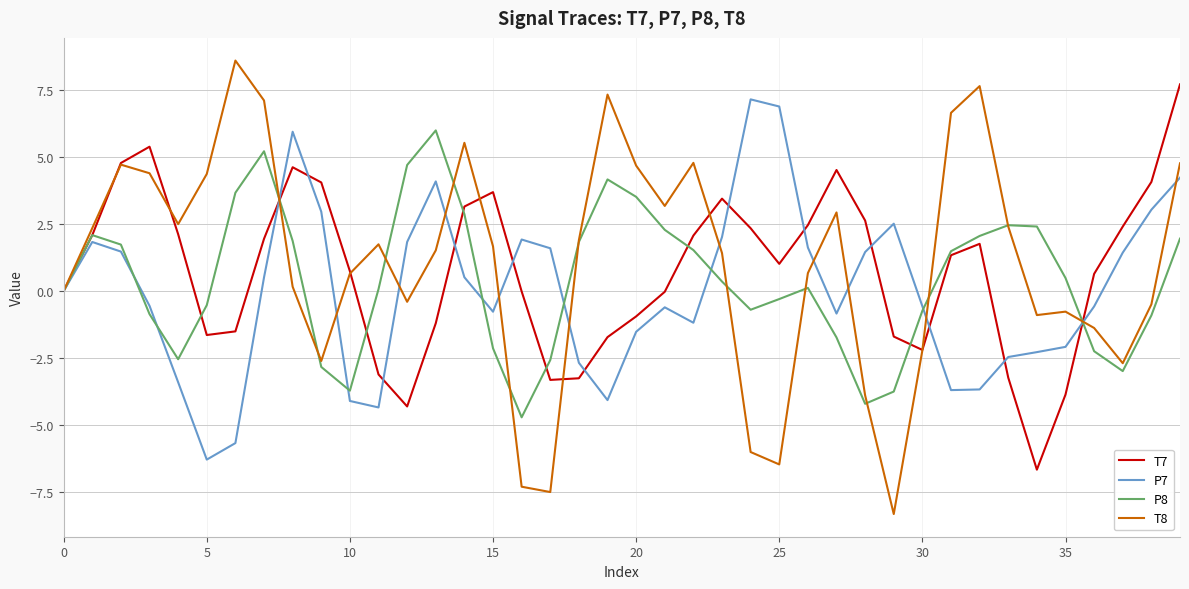

Which series has the largest range (max minus min)?

T8